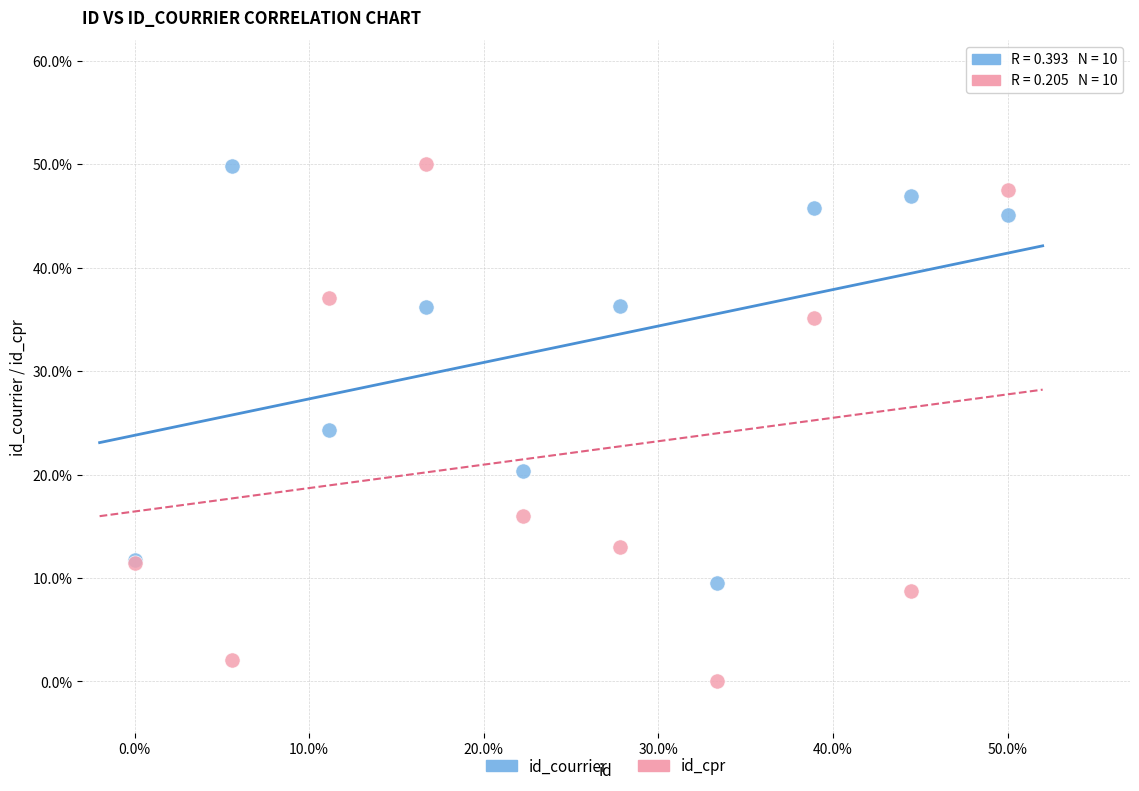

What are all the series names shown in the legend?

id_courrier, id_cpr